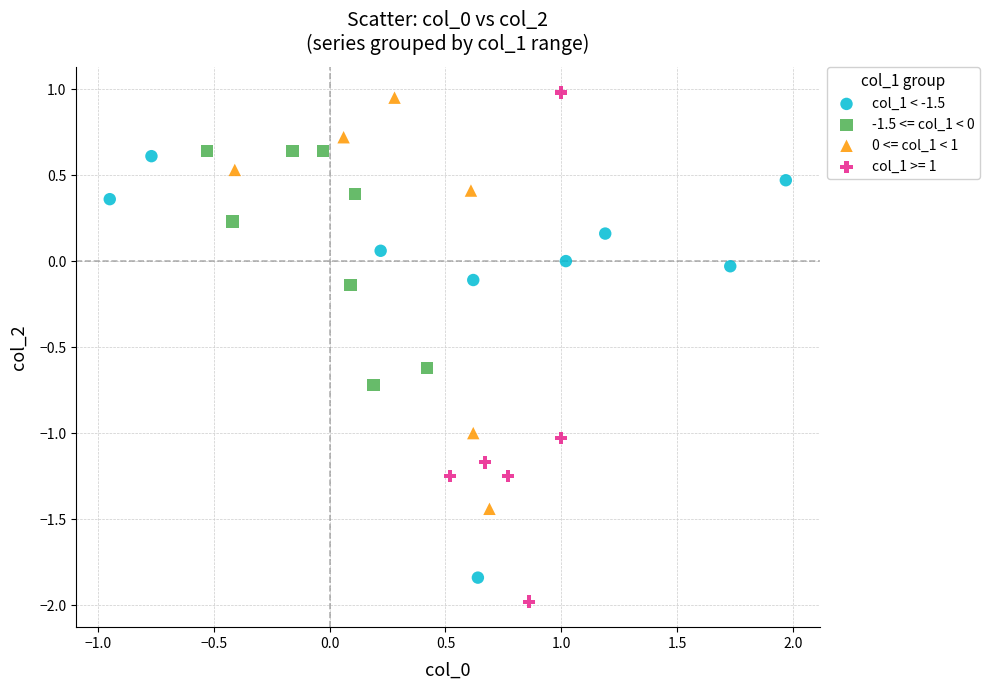

Which series has the largest Y range (max minus min)?

col_1 >= 1